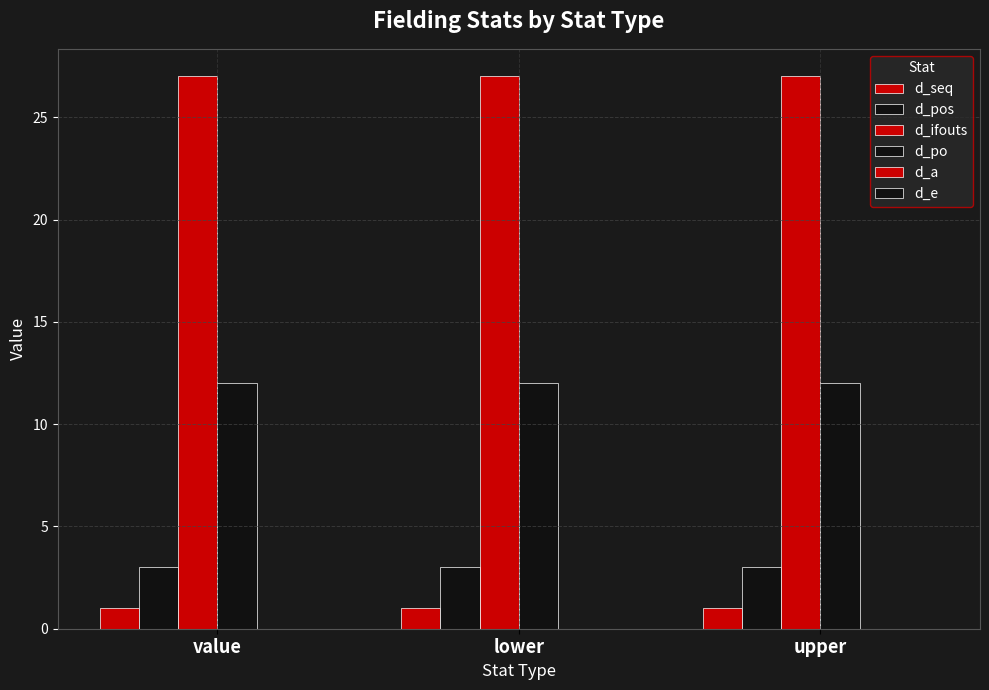

Does the chart contain any negative values?

No